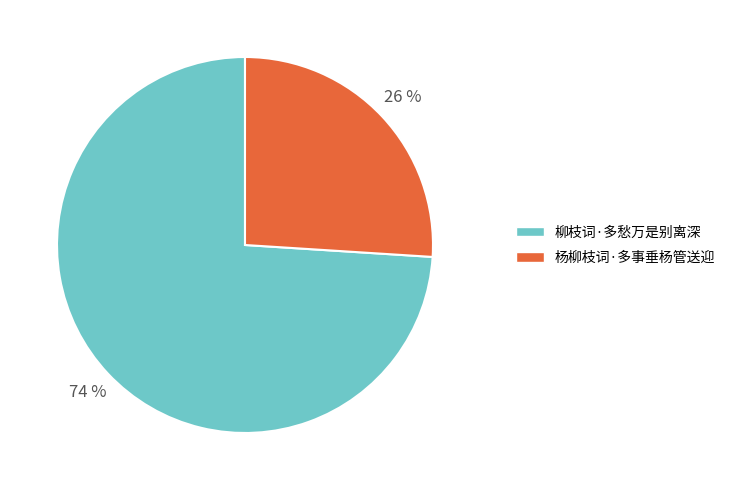

To the nearest percent, what is the difference between the 杨柳枝词·多事垂杨管送迎 and 柳枝词·多愁万是别离深 slice percentages?

48%